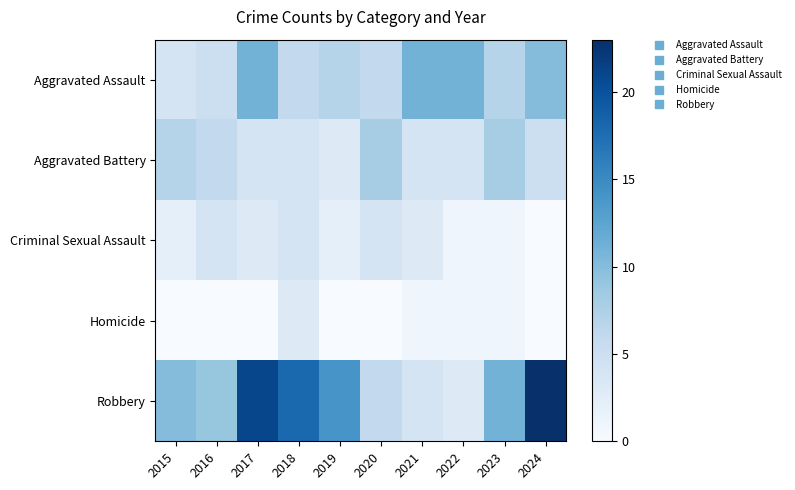

Which series has the largest total across all categories?

Robbery